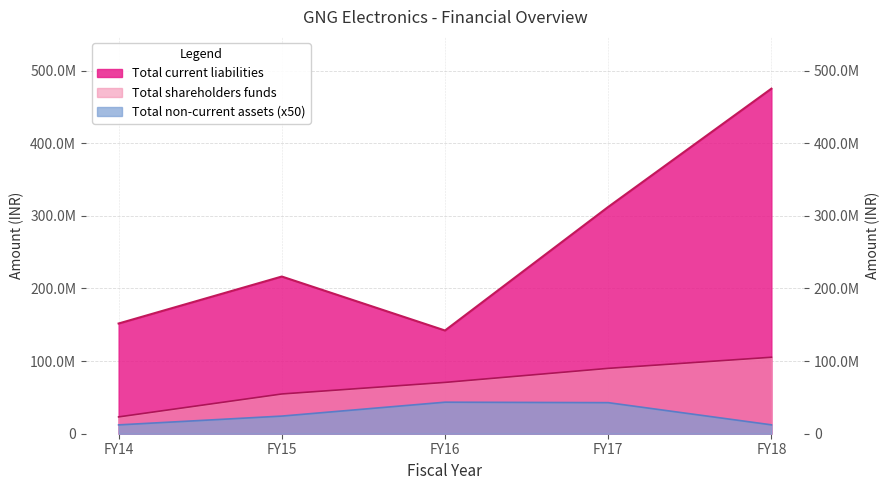

True or false: Total current liabilities and Total shareholders funds intersect in this chart.

False